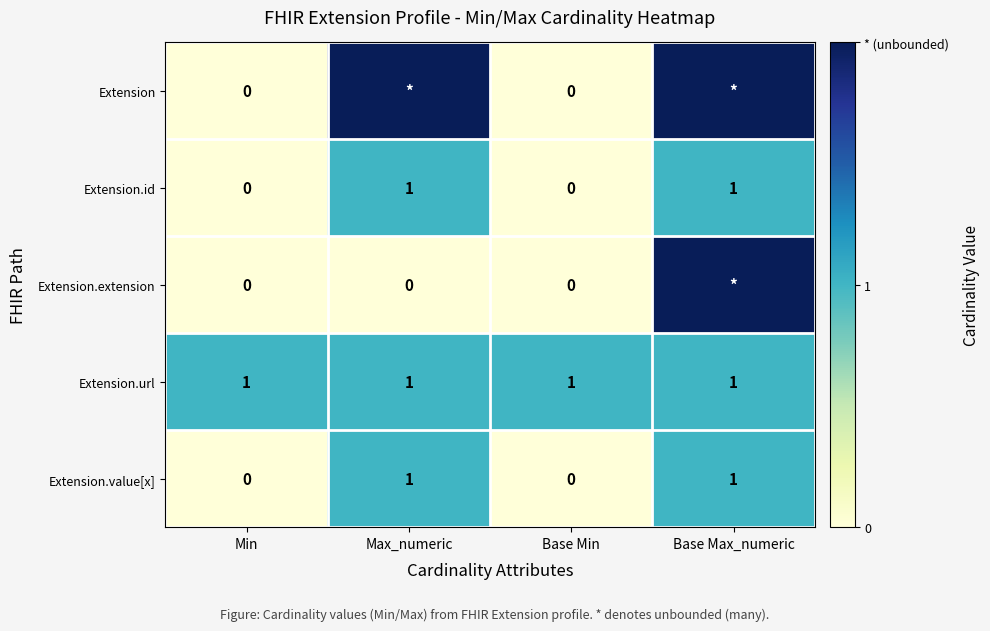

How many Extension.id values are between 0 and 1?

4